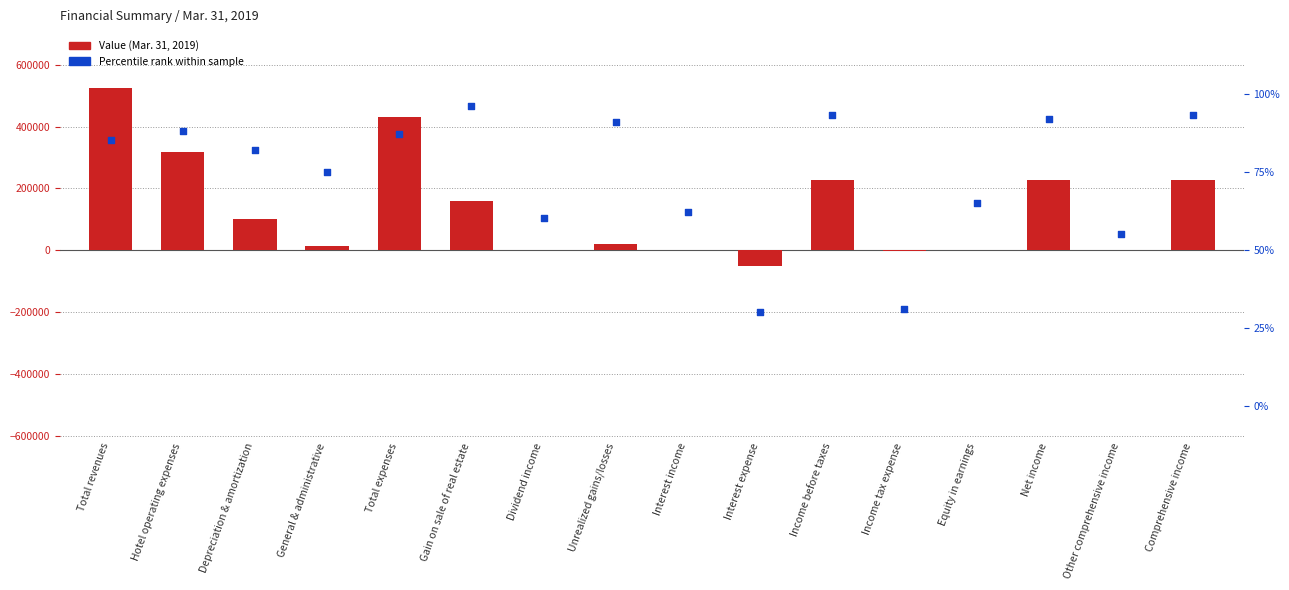

Which series has the widest spread of Y values?

Value (Mar. 31, 2019)